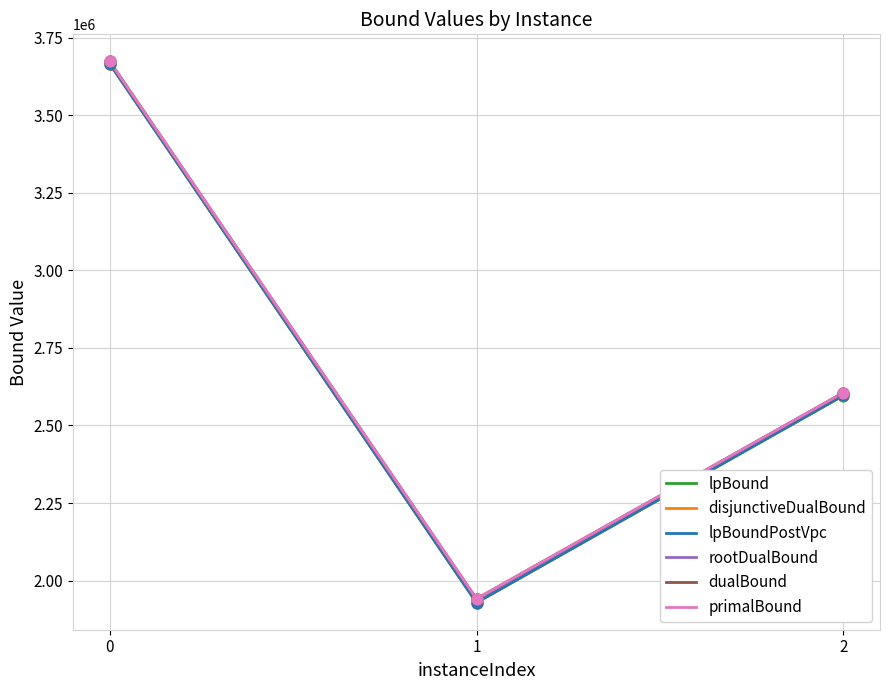

Which series has the widest spread of values?

lpBound